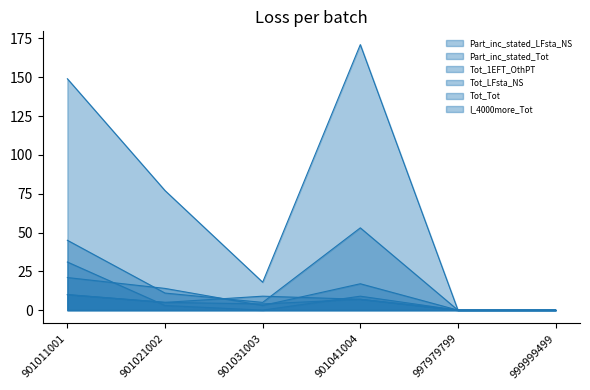

True or false: Tot_Tot and Part_inc_stated_LFsta_NS cross at least once.

False